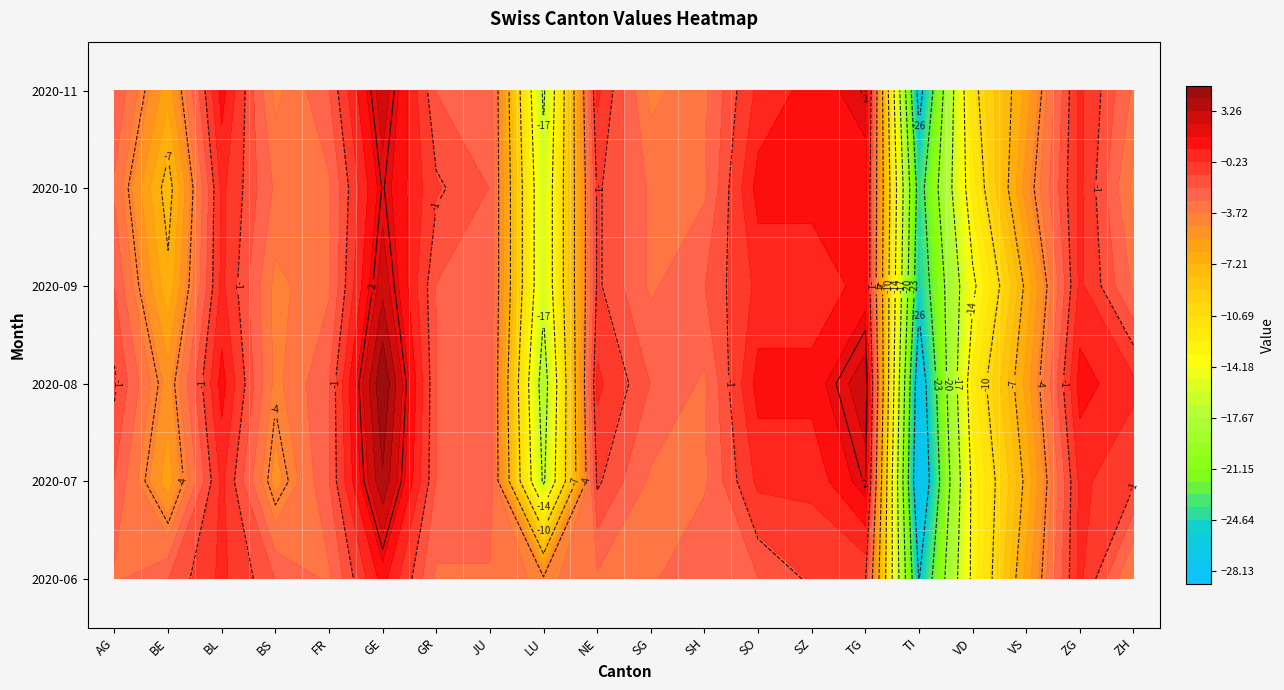

What is the difference between the AG values at LU and BS?

2